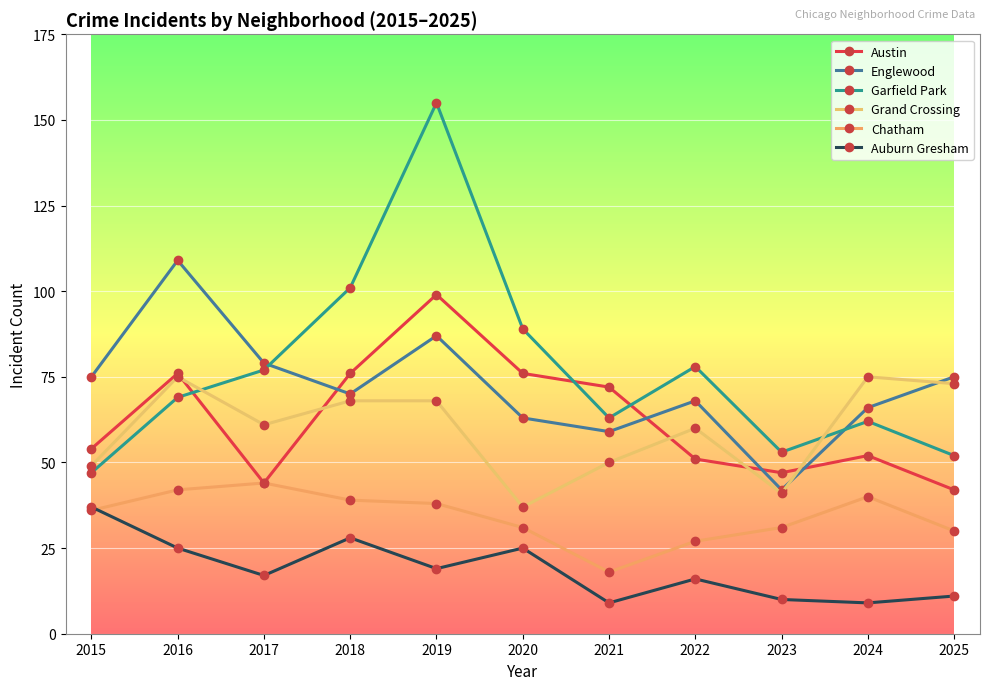

What is the maximum value shown in the chart?

155